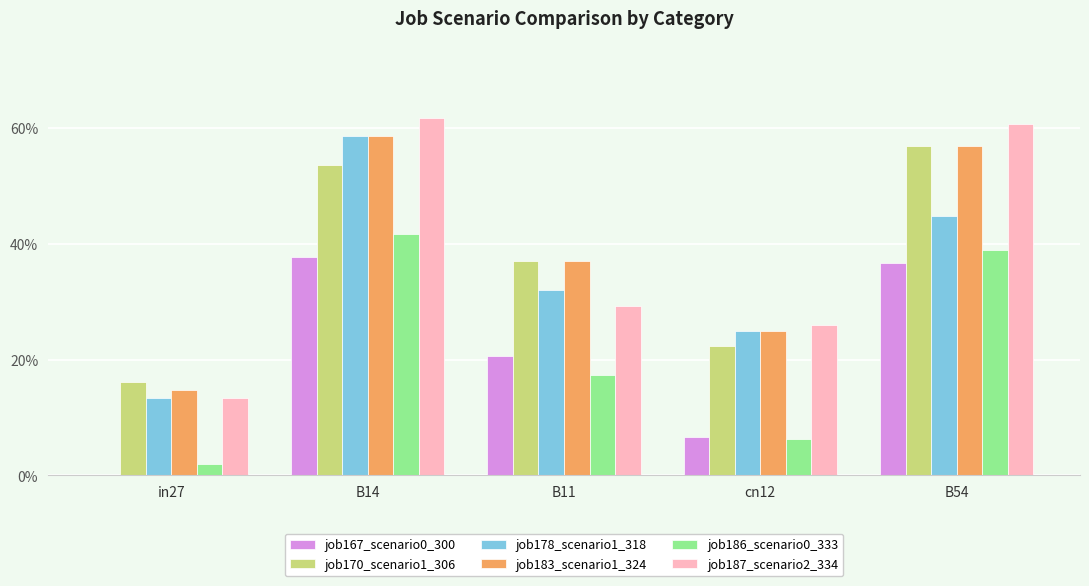

The job170_scenario1_306 series shows 0.3 at B14. True or false?

False